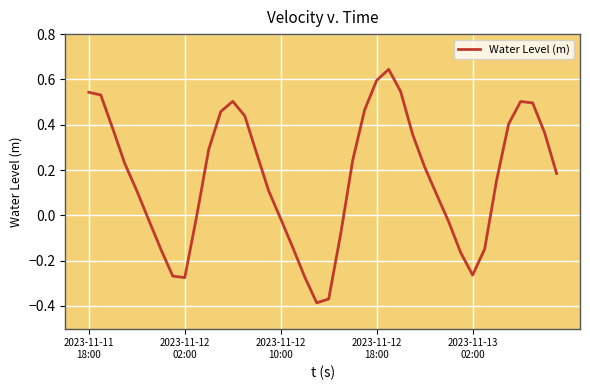

What is the difference between the maximum and minimum values?

1.0